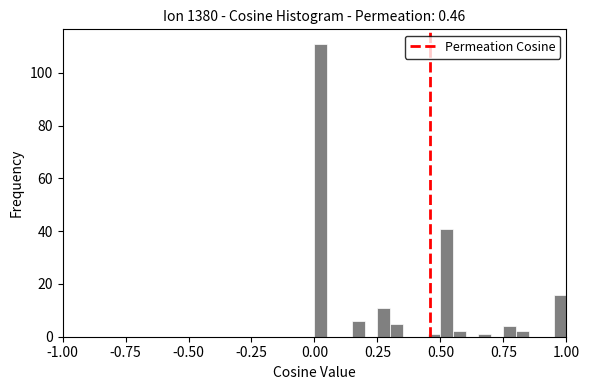

Around what value on the x-axis is the tallest bar? Give the approximate position of its centre, as read against the axis.

0.05